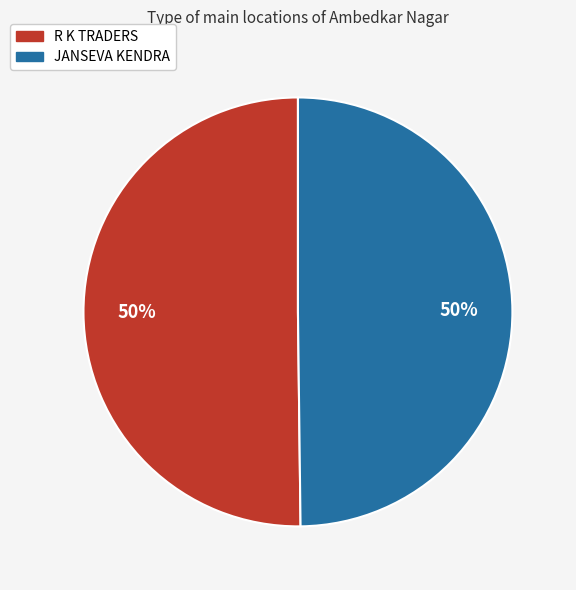

True or false: JANSEVA KENDRA accounts for 43% of the total.

False